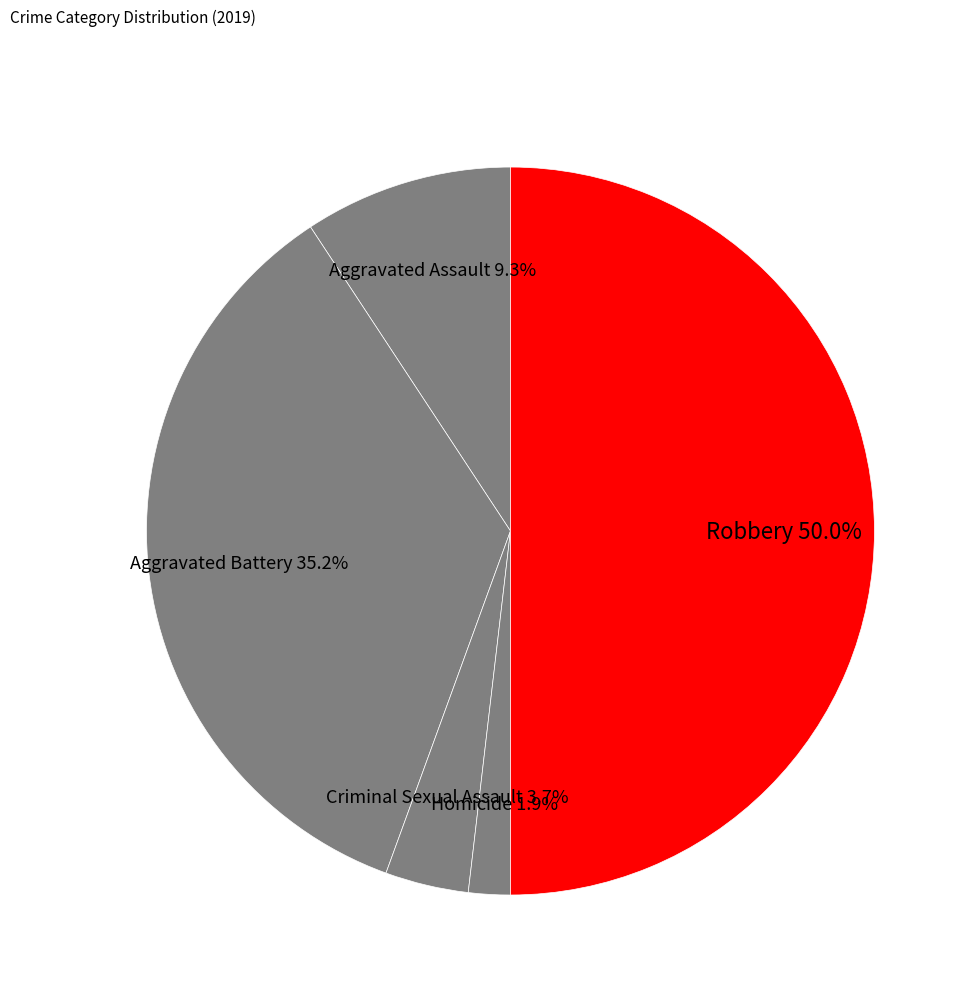

To the nearest percent, what is the combined percentage of Criminal Sexual Assault and Robbery?

54%